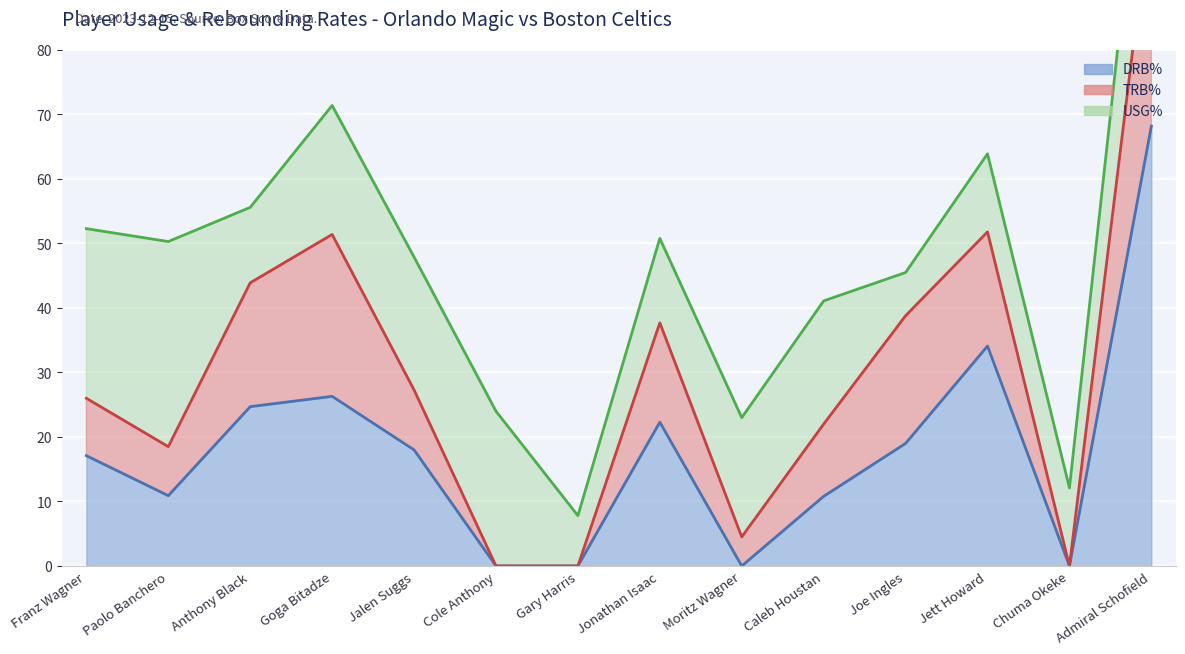

List the labels in order of DRB% value, largest first.

Admiral Schofield, Jett Howard, Goga Bitadze, Anthony Black, Jonathan Isaac, Joe Ingles, Jalen Suggs, Franz Wagner, Paolo Banchero, Caleb Houstan, Cole Anthony, Gary Harris, Moritz Wagner, Chuma Okeke